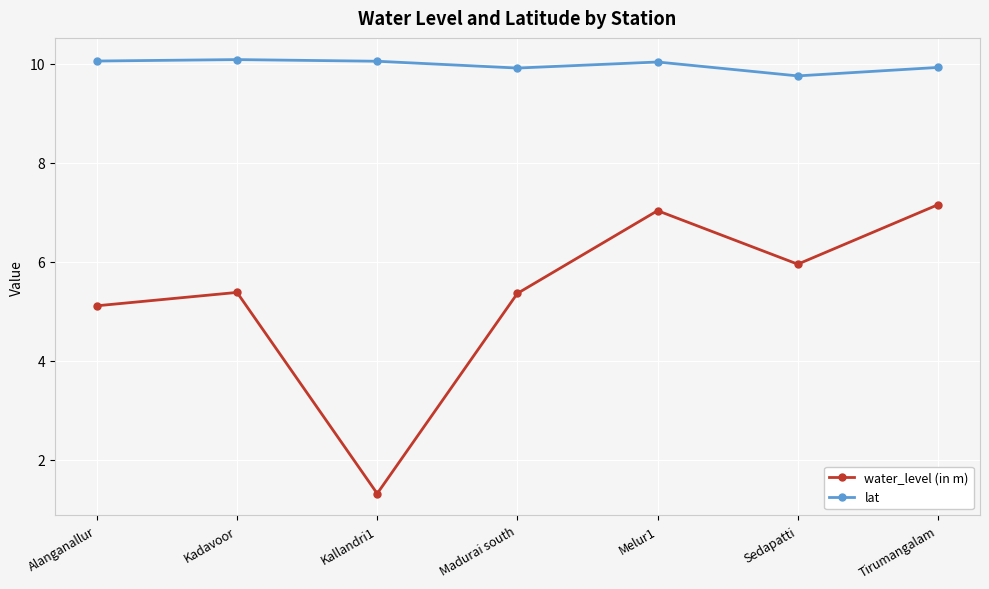

What is the total value across all series at Alanganallur?

15.2